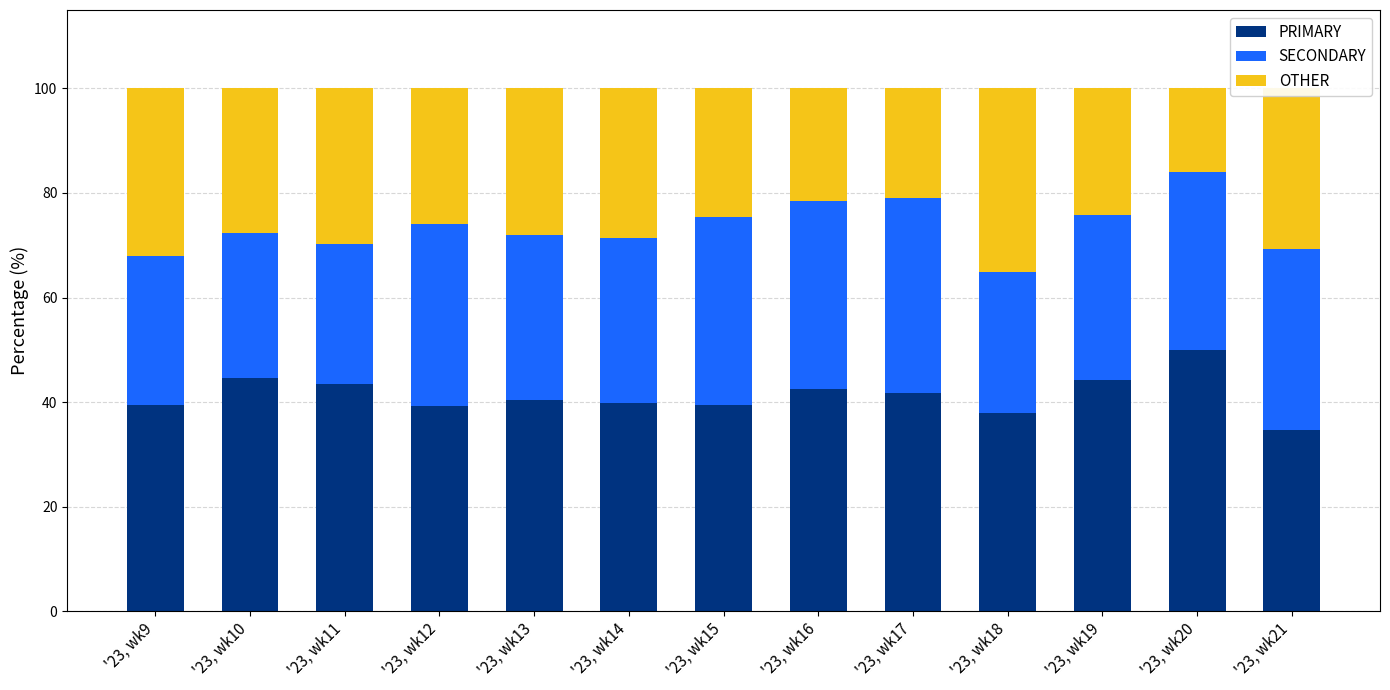

What is the difference between the maximum and minimum values in the PRIMARY series?

15.4